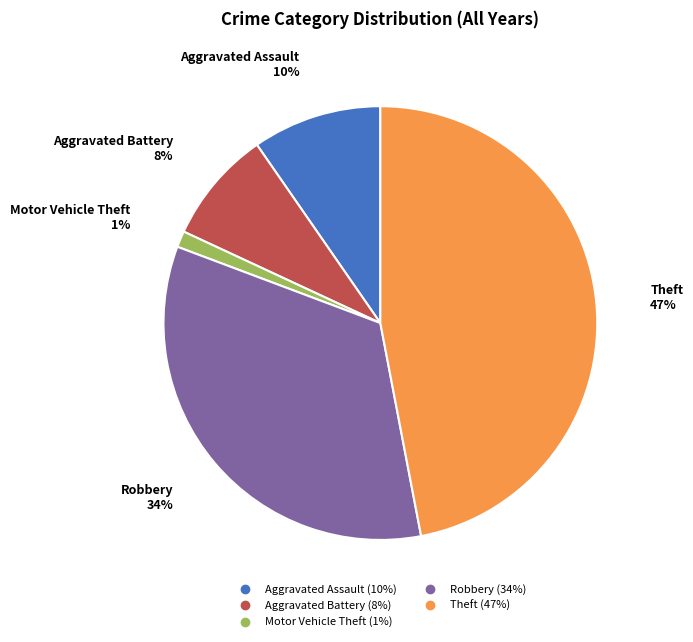

Is the sum of Robbery and Theft greater than half?

Yes